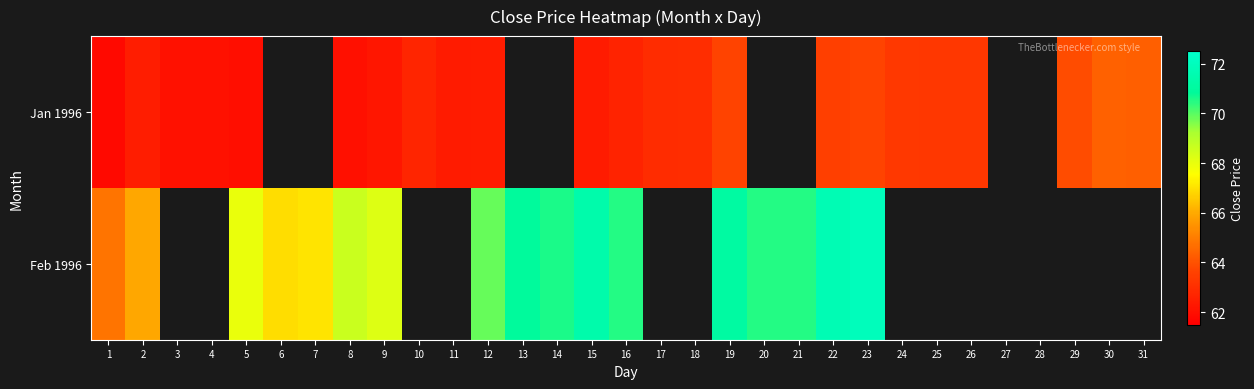

Between 6 and 20, which series saw the biggest shift?

Feb 1996